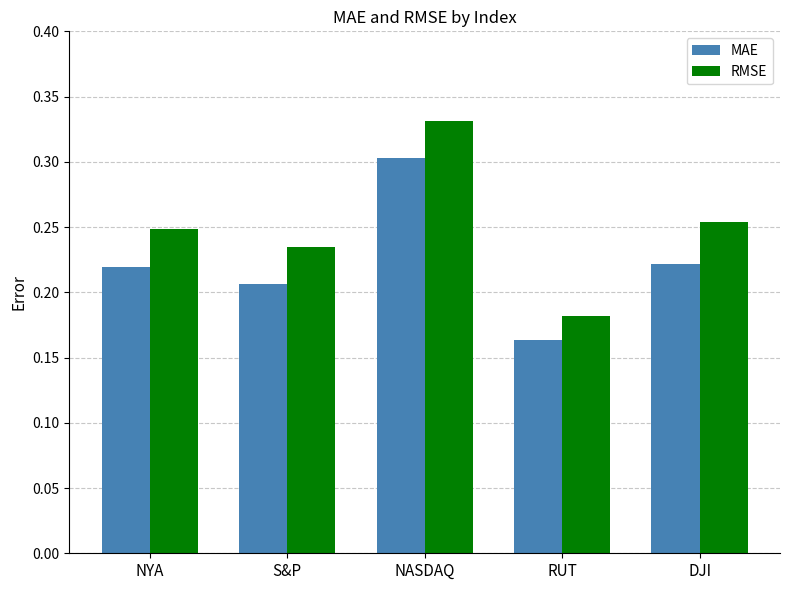

Where is RMSE nearest to the value 0?

RUT